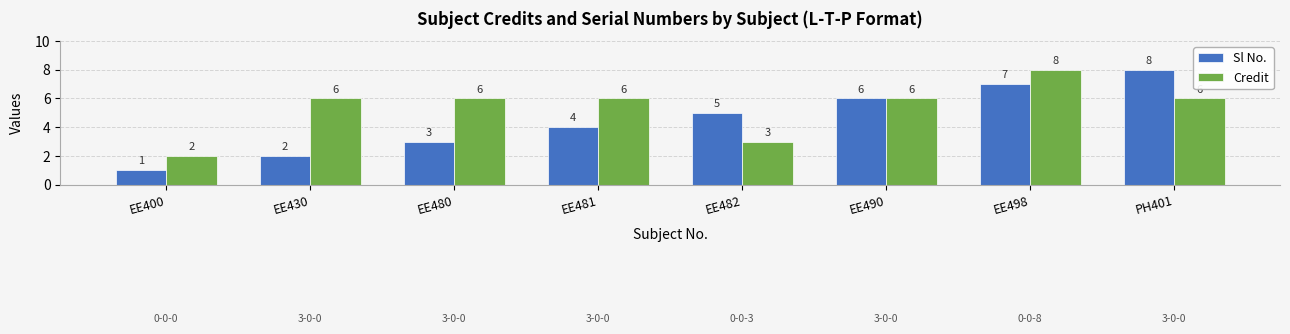

What is the spread (max minus min) of values at EE481?

2